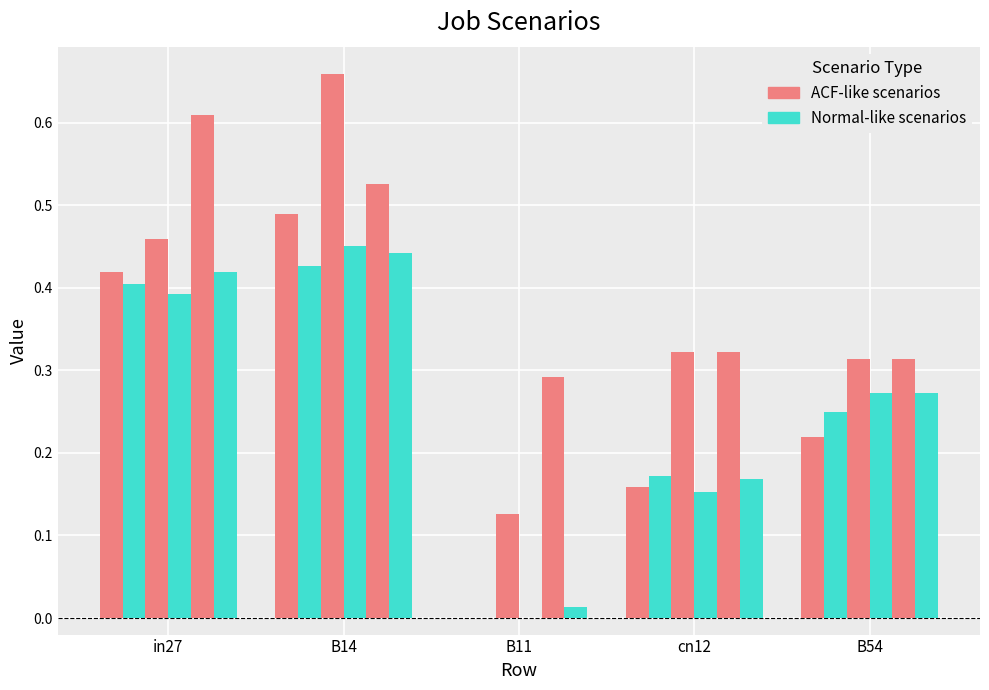

Are the bars horizontal?

No